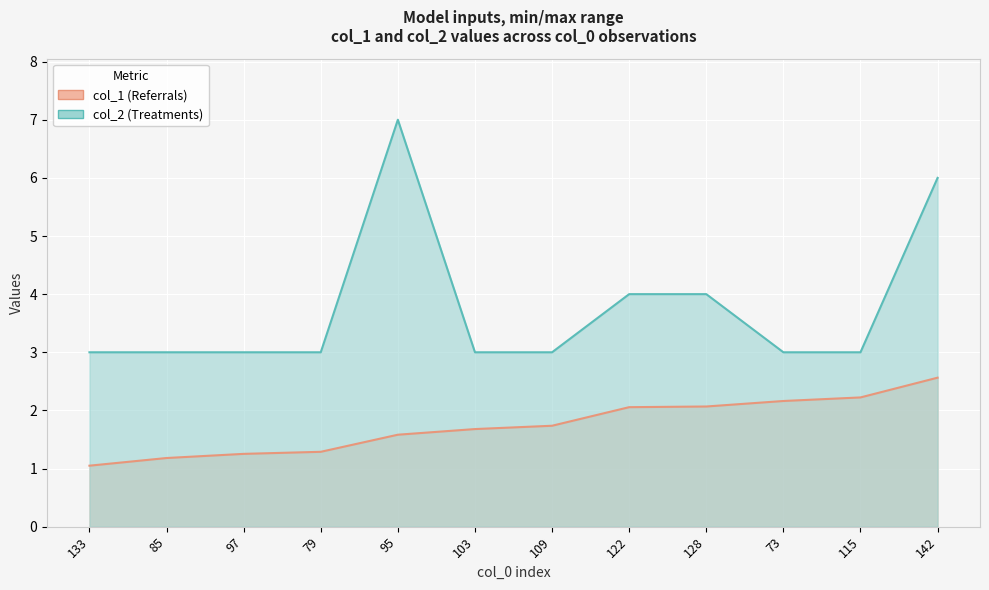

Read the col_1 value at 85.

1.2